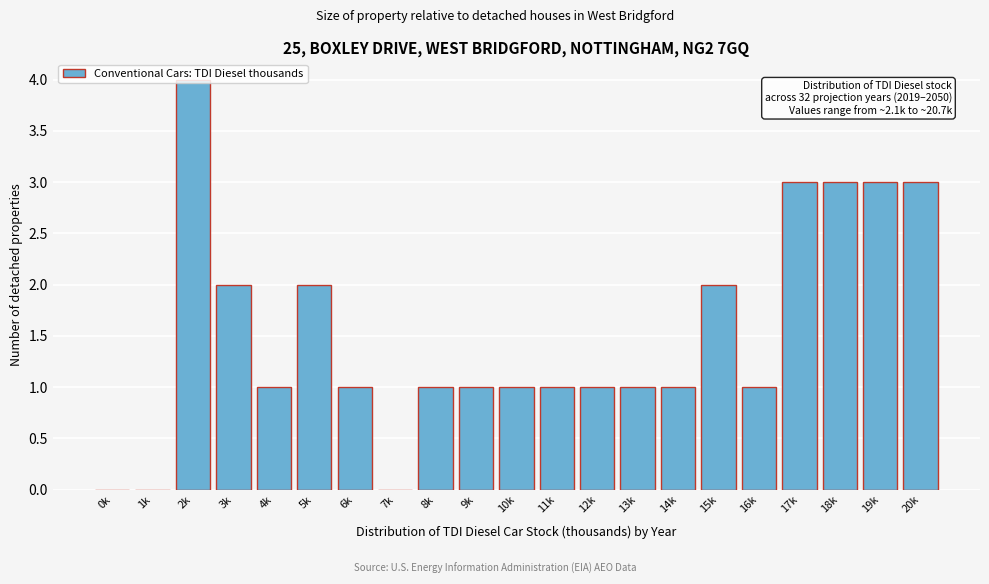

Which has a higher value, 8k or 3k?

3k